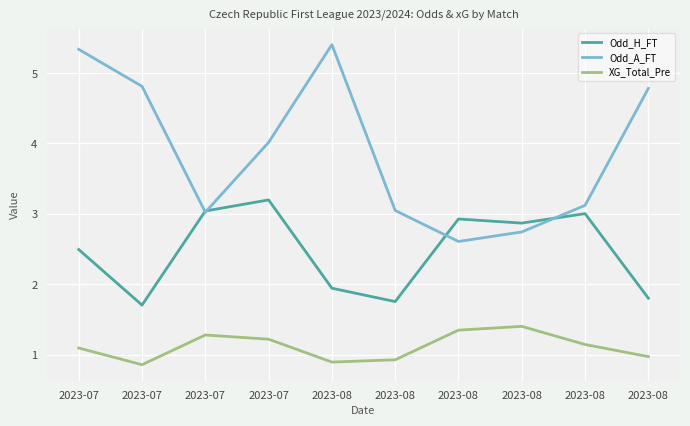

What is the maximum value shown in the chart?

5.4